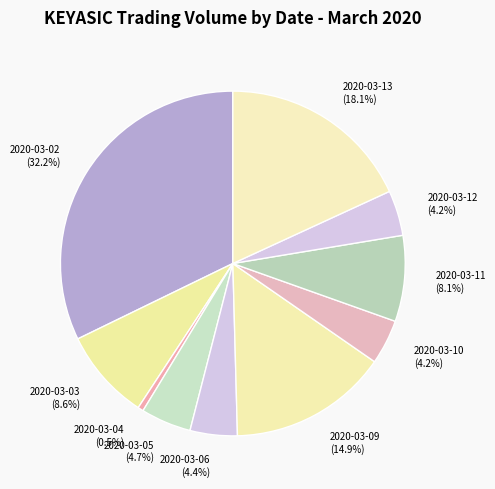

To the nearest percent, what is the combined percentage of 2020-03-03 and 2020-03-12?

13%